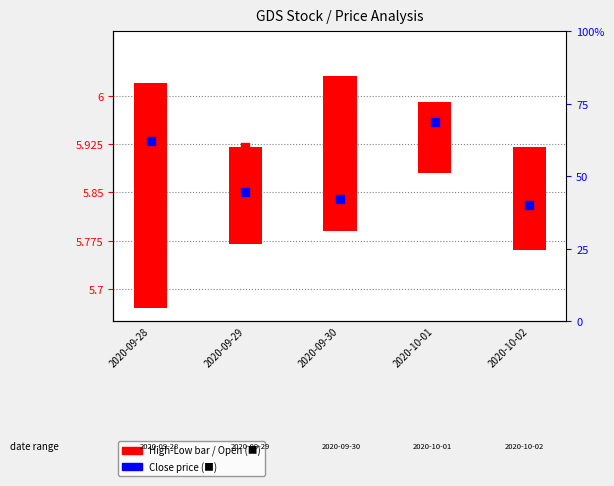

What are all the series names shown in the legend?

Open, Close